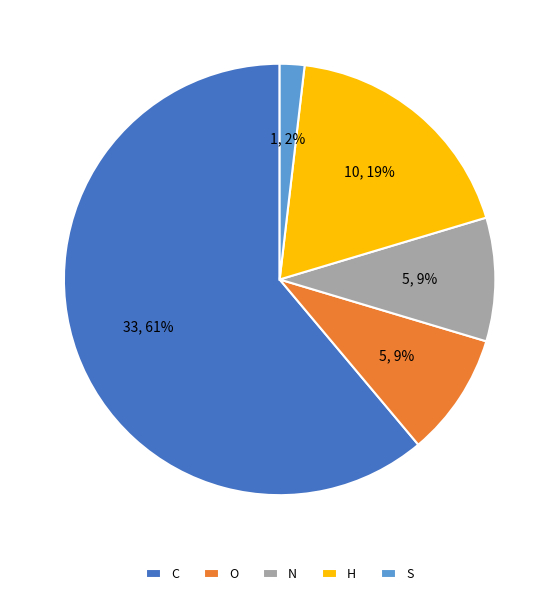

What is the ratio of the value at N to the value at O?

1.0